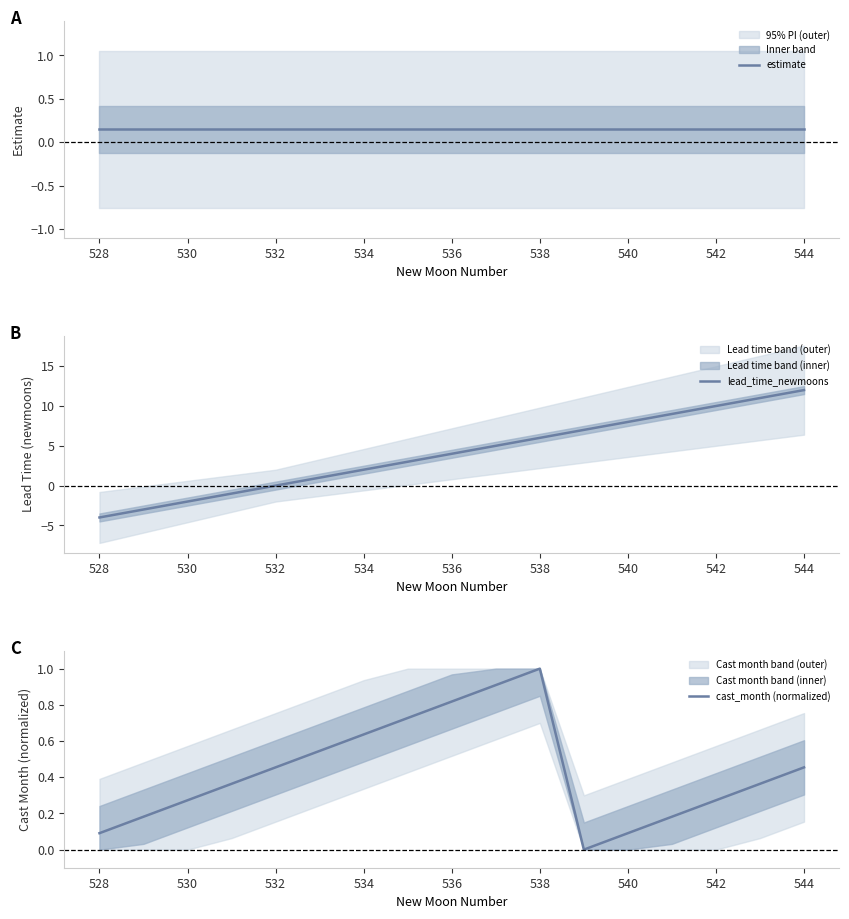

What is the maximum value for cast_month (normalized)?

1.0